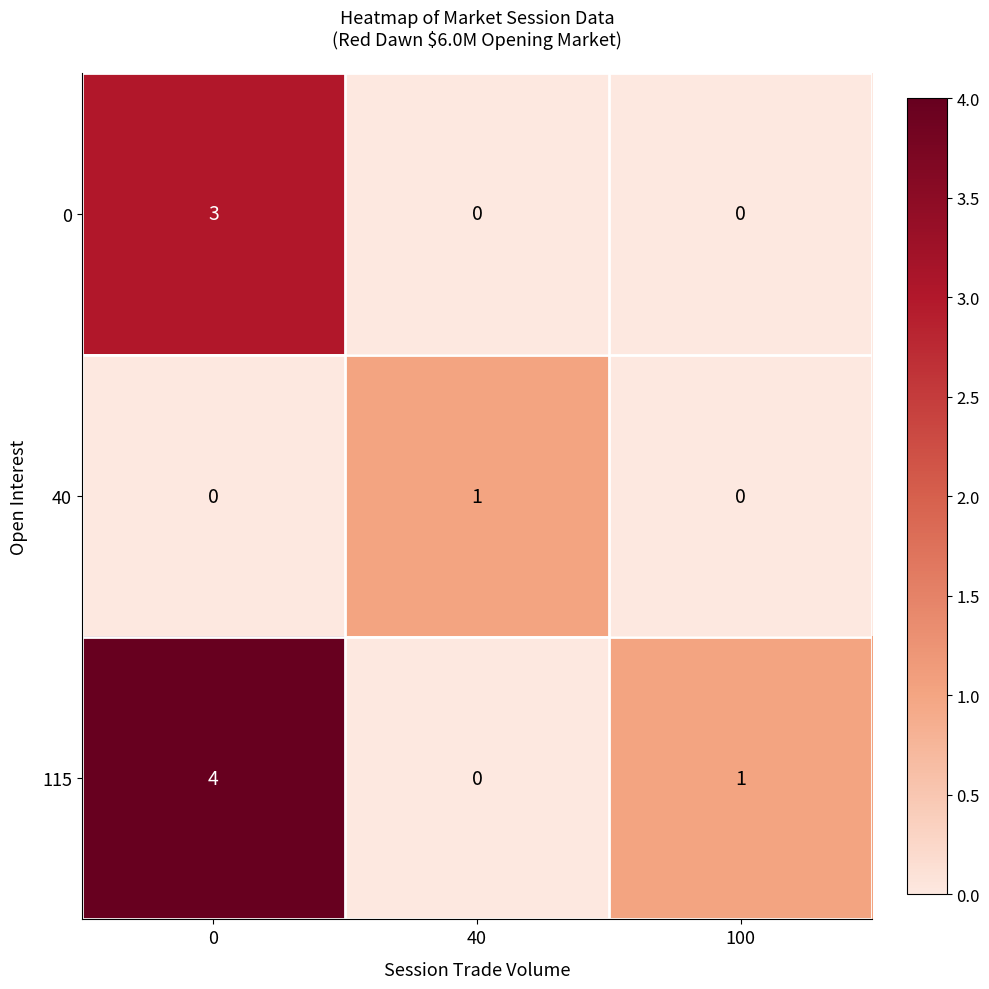

Which series has the widest spread of values?

115